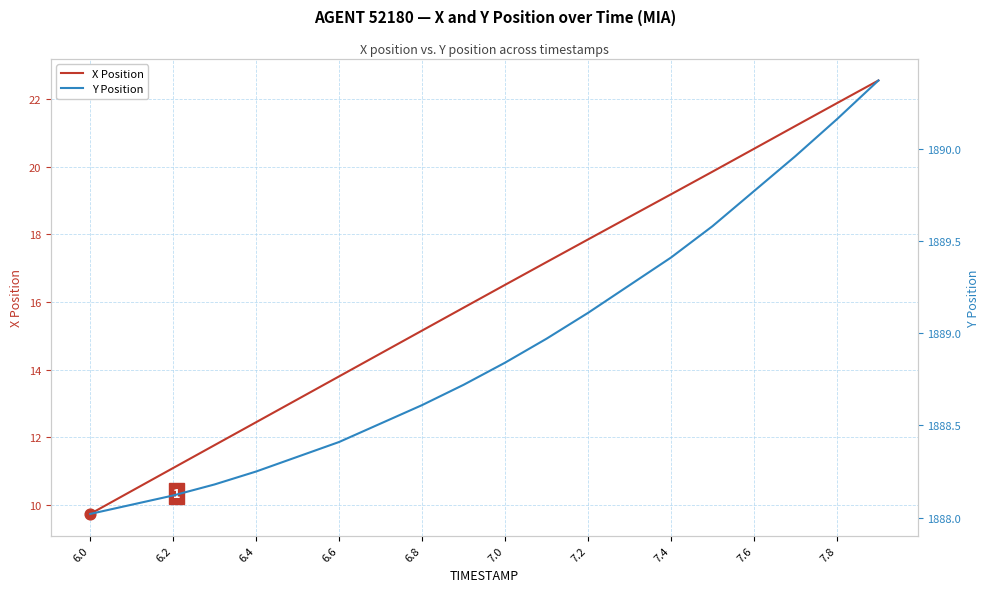

Which series has the largest total across all categories?

Y Position